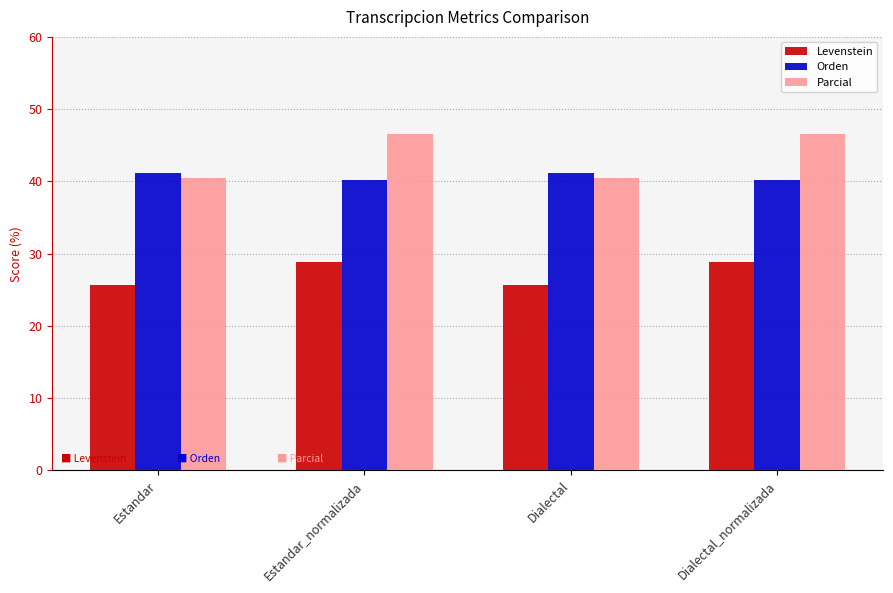

Rank the series at Estandar from lowest to highest value.

Levenstein, Parcial, Orden